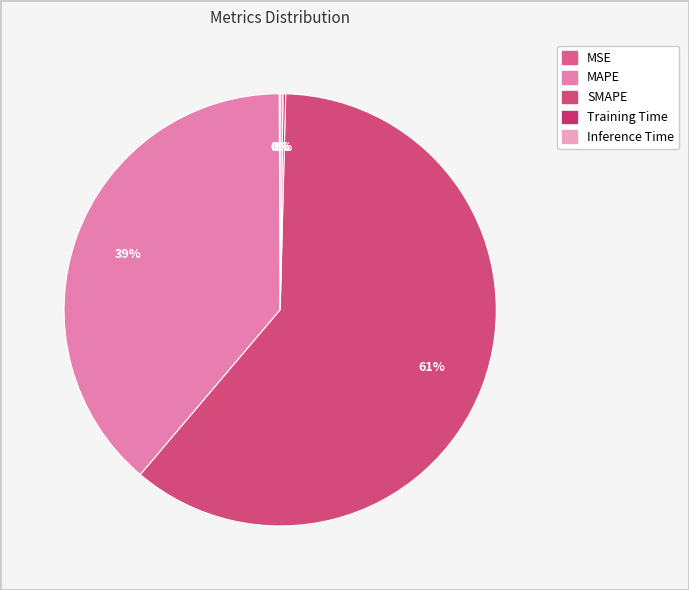

What is the change in value from MSE to Inference Time?

+0.3